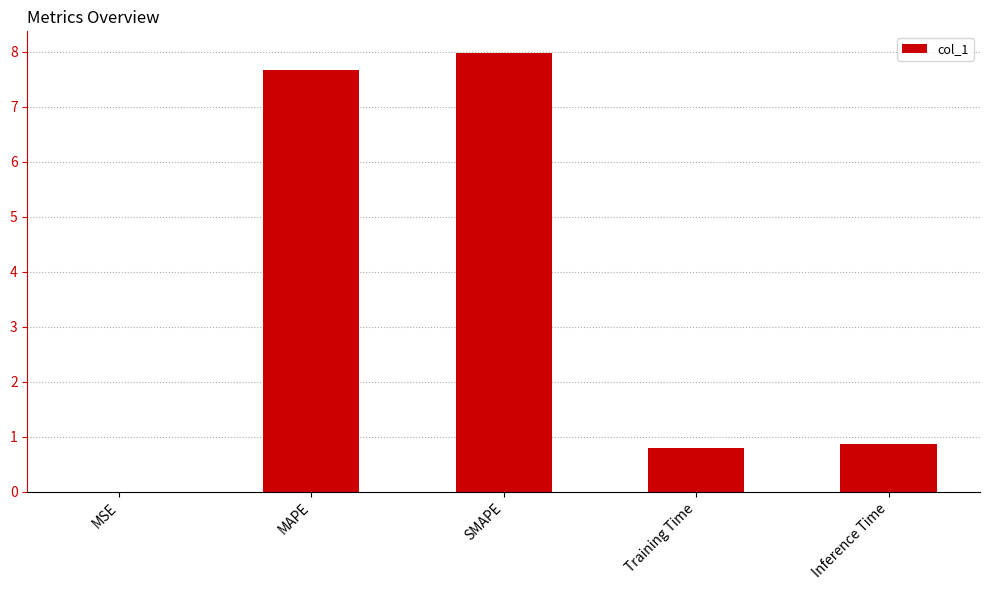

Is it true that the value at SMAPE is 8.0?

True